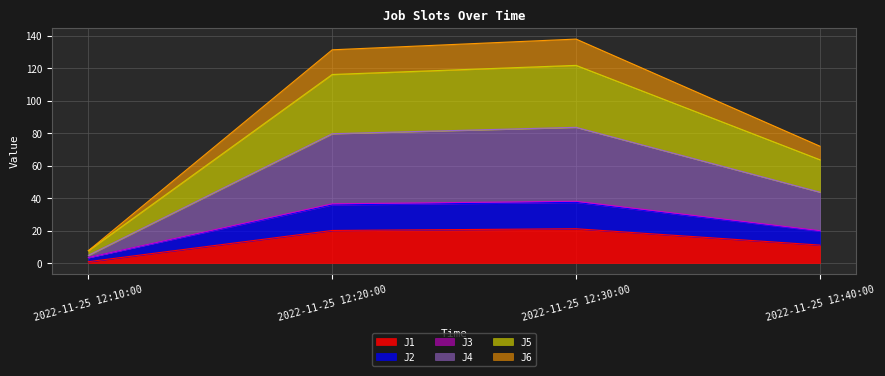

What is the highest value of the J1 series?

21.1